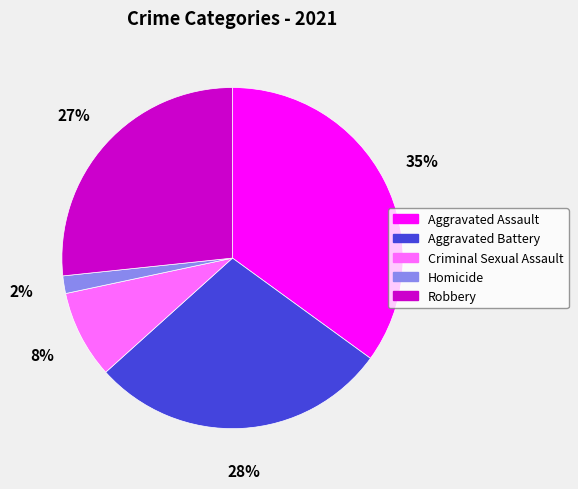

Which slice is the largest?

Aggravated Assault